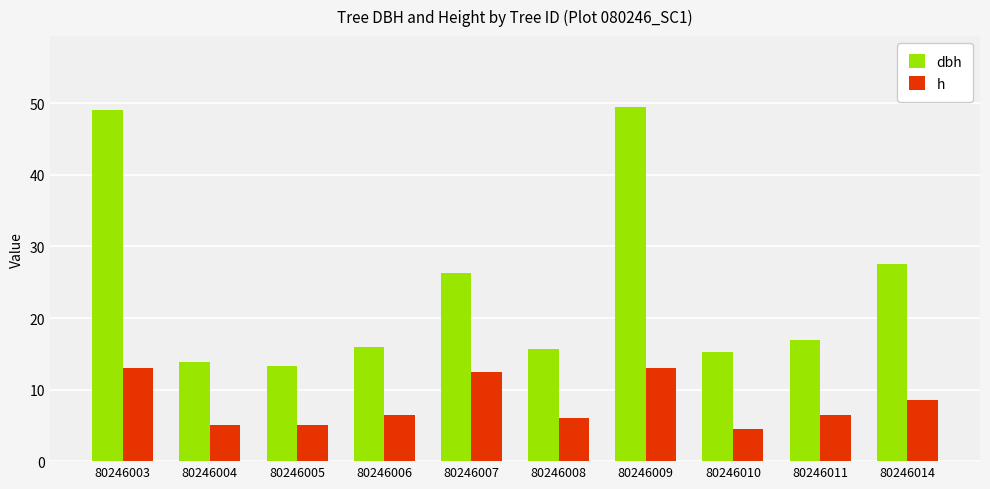

How many distinct data groups are displayed?

2